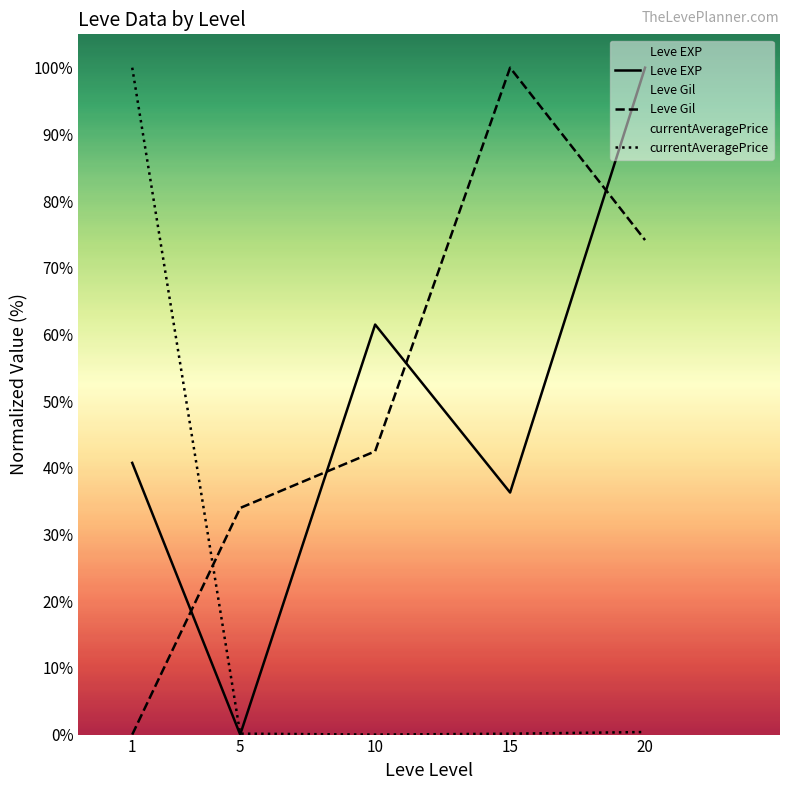

List the series in order of their peak value, lowest first.

Leve EXP, Leve Gil, currentAveragePrice